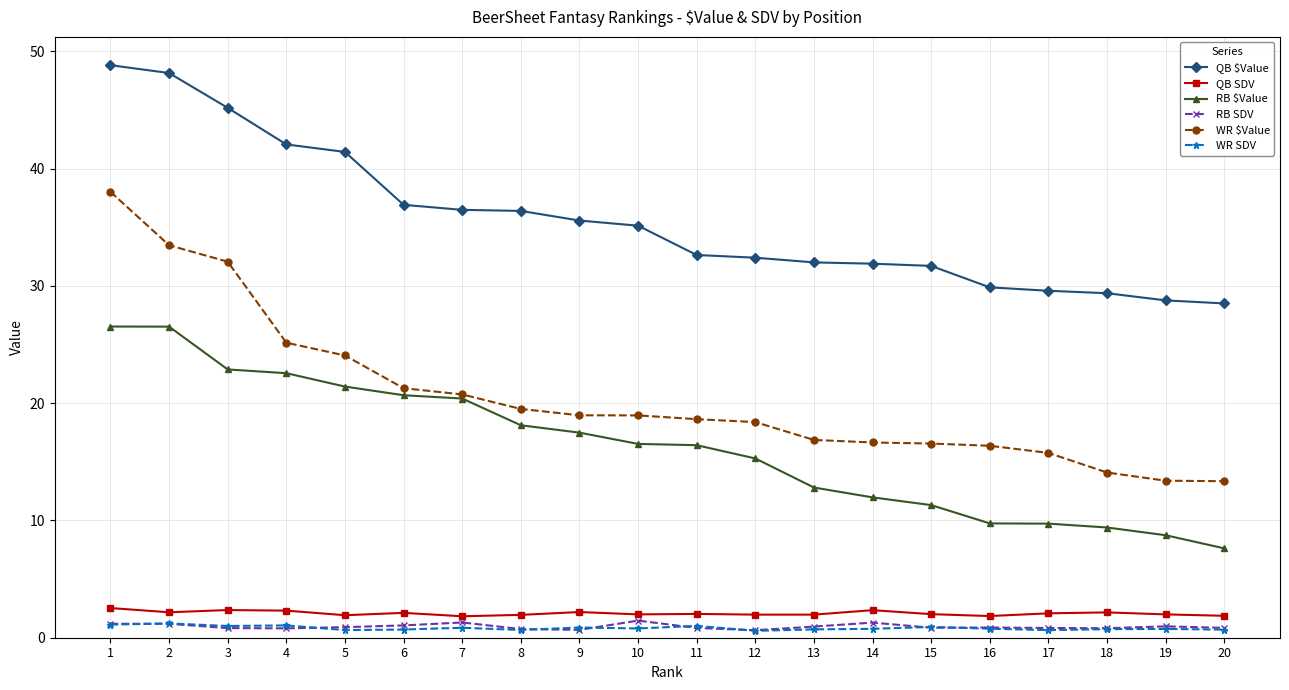

True or false: RB $Value and RB SDV intersect in this chart.

False